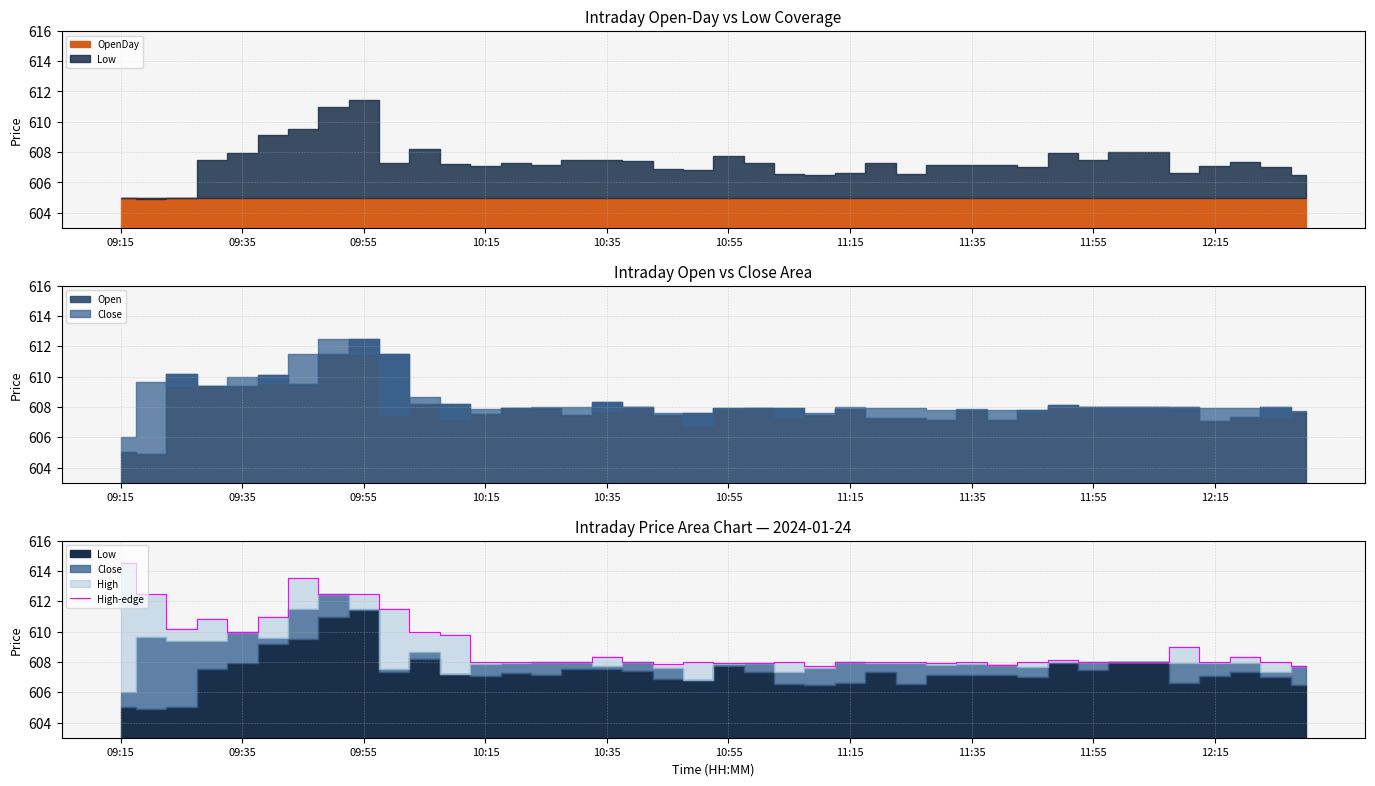

Which category has the highest value in the High-edge series?

09:15